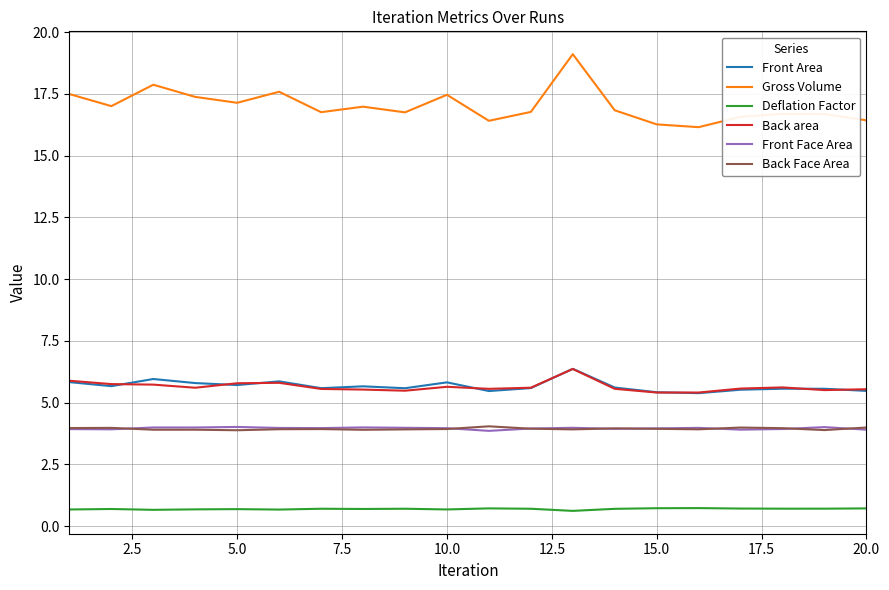

What are all the series names shown in the legend?

Front Area, Gross Volume, Deflation Factor, Back area, Front Face Area, Back Face Area